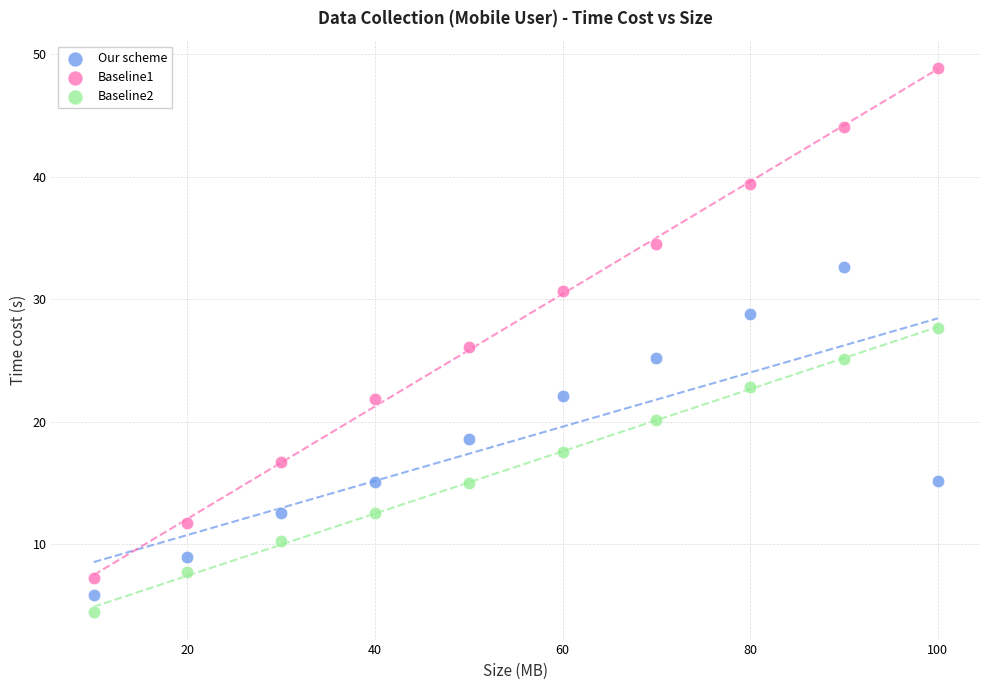

Which series contains the highest Y value?

Baseline1